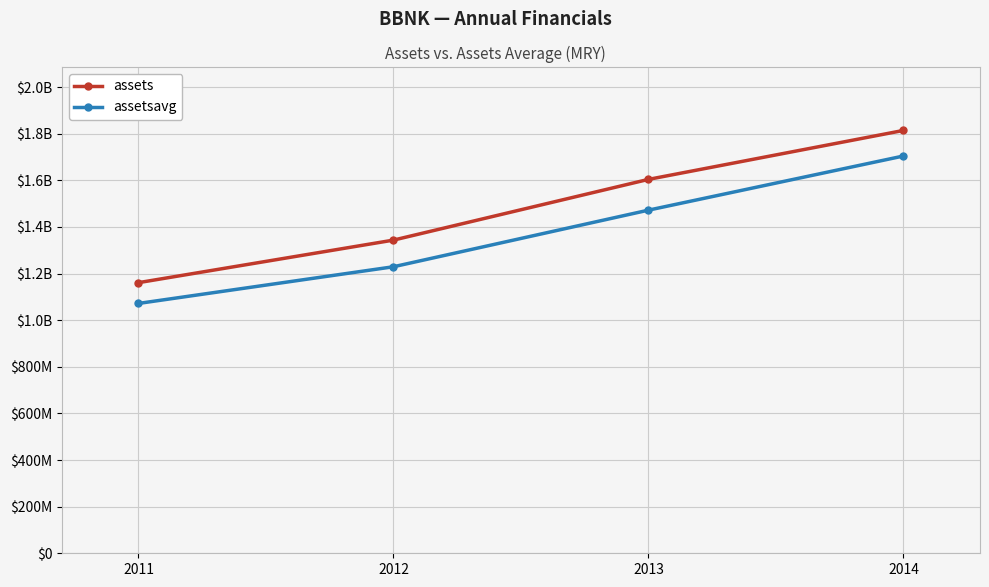

Is this an area chart (filled region under the line)?

No